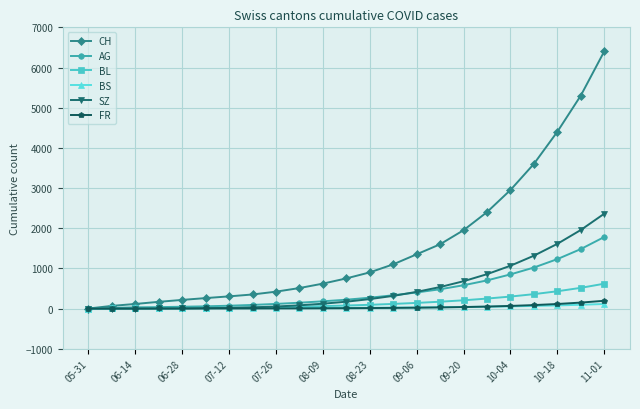

At how many categories does at least one series exceed 2061?

6